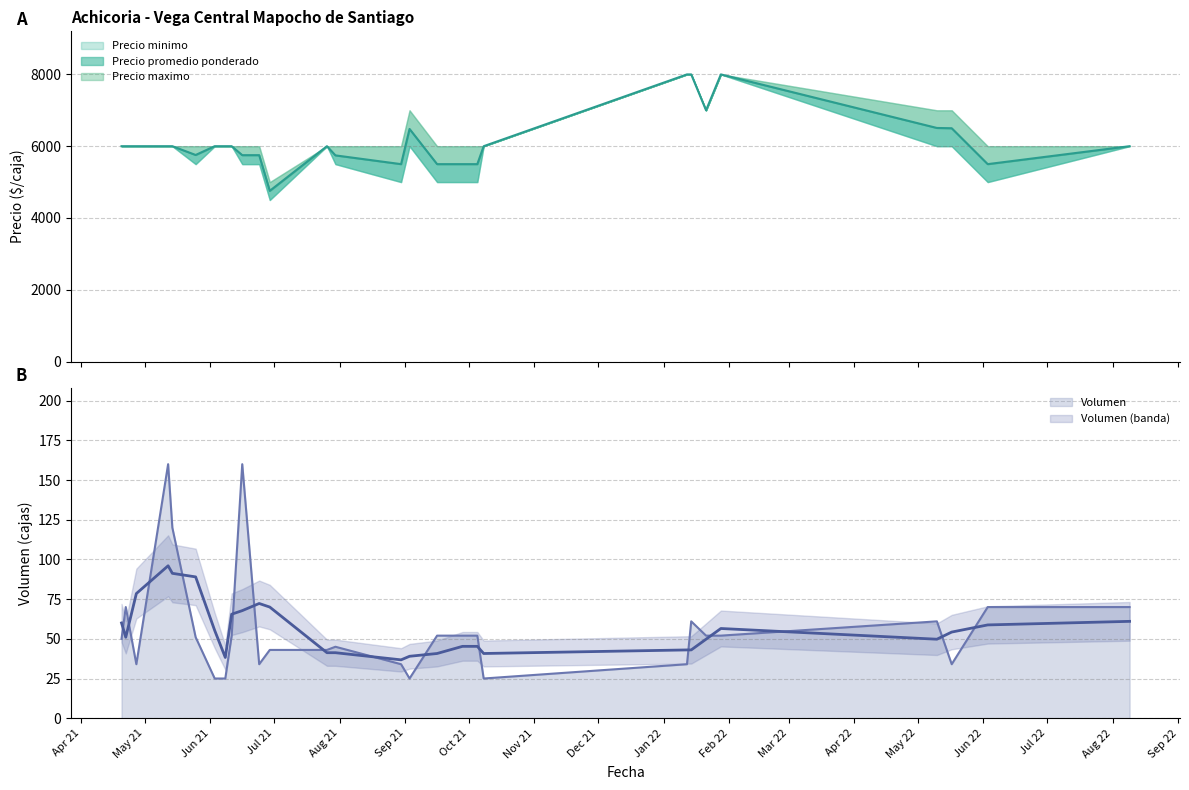

How many categories are shown in the chart?

28